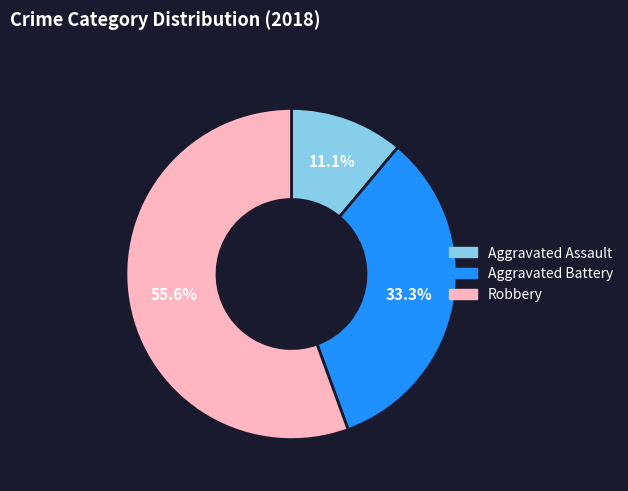

To the nearest percent, what is the average slice percentage?

33%